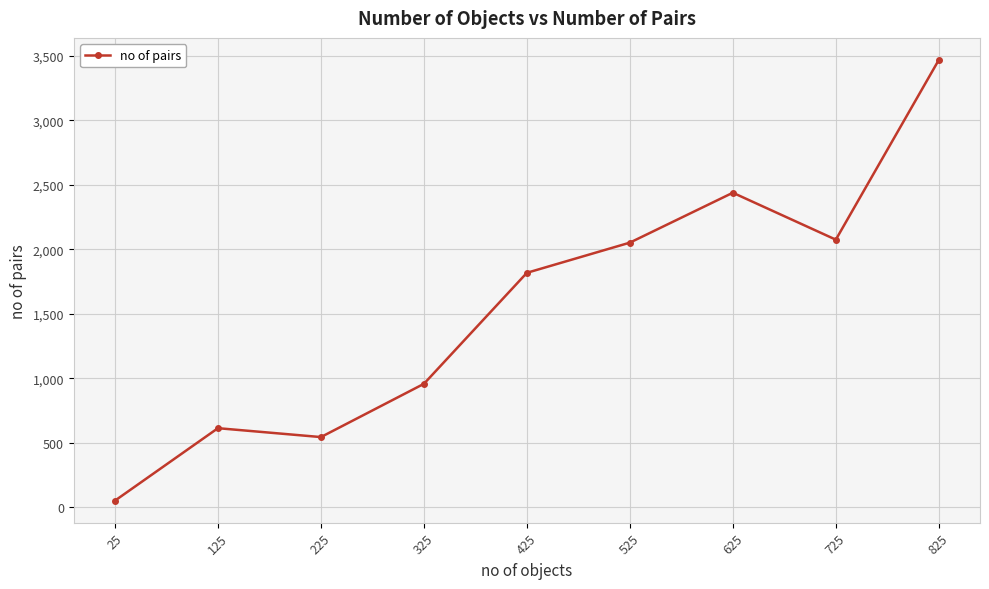

How many categories are shown in the chart?

9